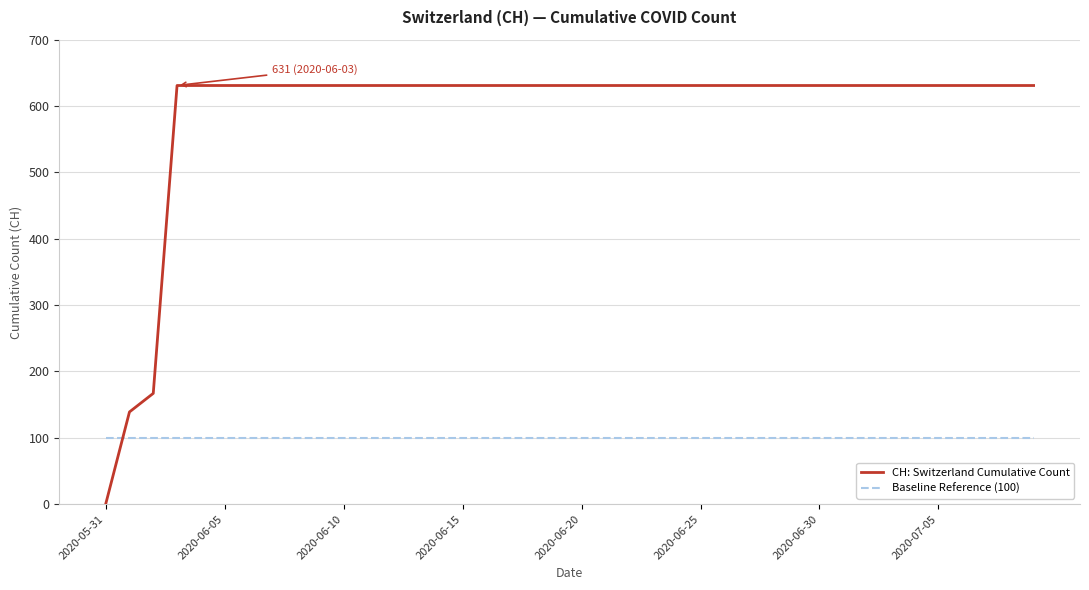

Reading right to left, extract all data points from this chart.

CH: Switzerland Cumulative Count: 631	631	631	631	631	631	631	631	631	631	631	631	631	631	631	631	631	631	631	631	631	631	631	631	631	631	631	631	631	631	631	631	631	631	631	631	631	167	139	0
Baseline Reference (100): 100	100	100	100	100	100	100	100	100	100	100	100	100	100	100	100	100	100	100	100	100	100	100	100	100	100	100	100	100	100	100	100	100	100	100	100	100	100	100	100